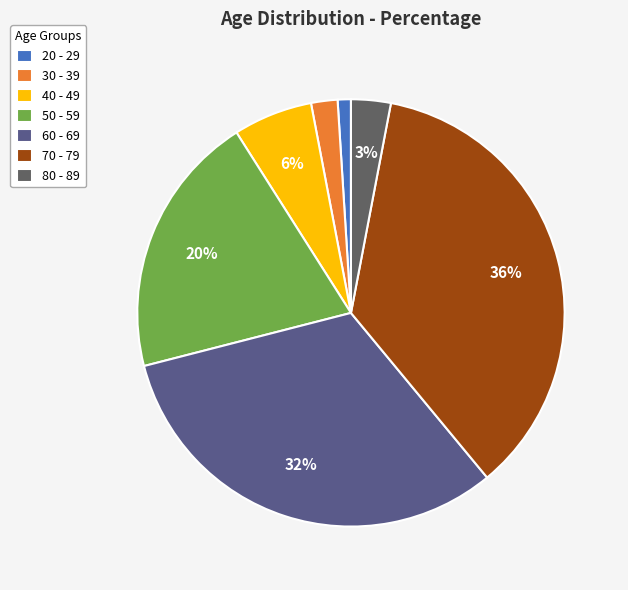

Is there a majority slice in this chart?

No